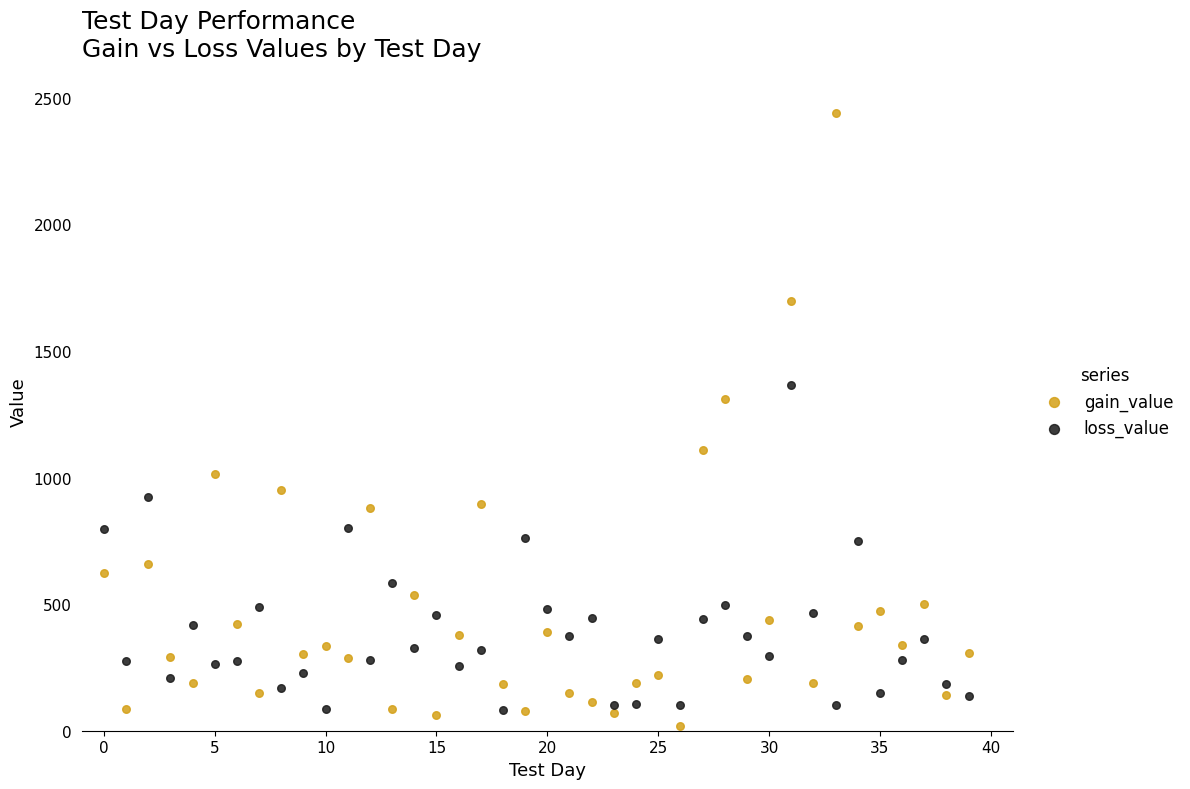

Which series reaches the maximum Y coordinate?

gain_value